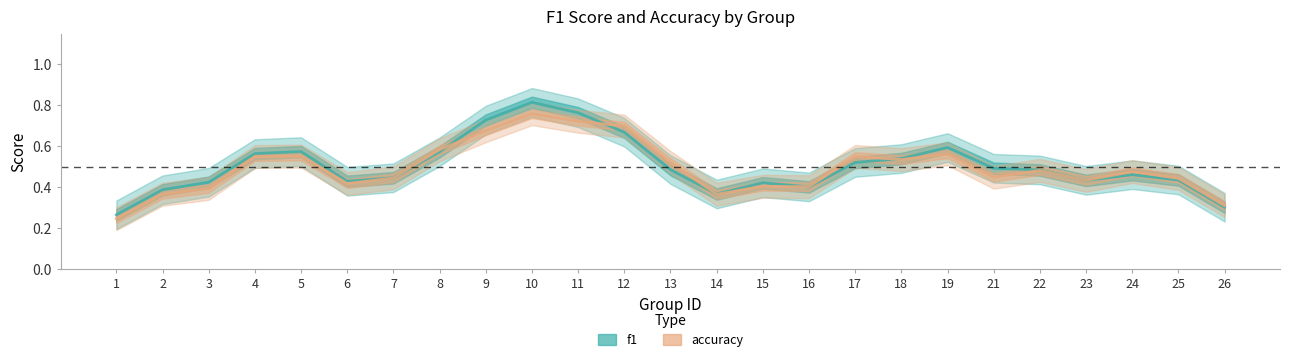

The accuracy series shows 0.3 at 12. True or false?

False